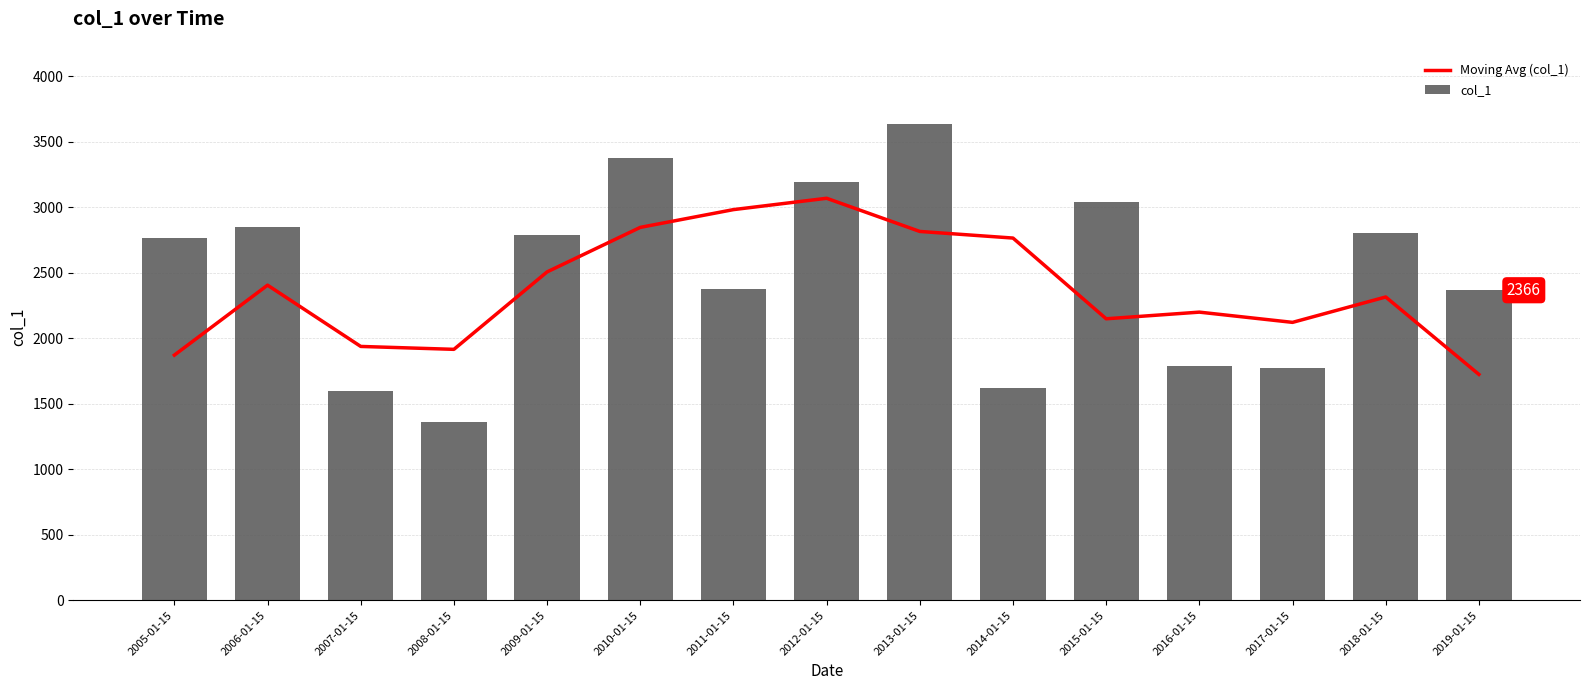

Between 2013-01-15 and 2018-01-15, which is larger?

2013-01-15